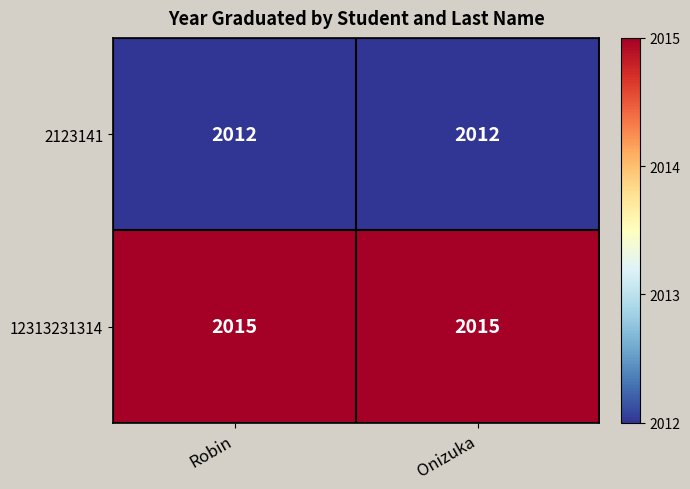

Reading left to right, what are all the values shown in this chart?

2123141: 2012	2012
12313231314: 2015	2015